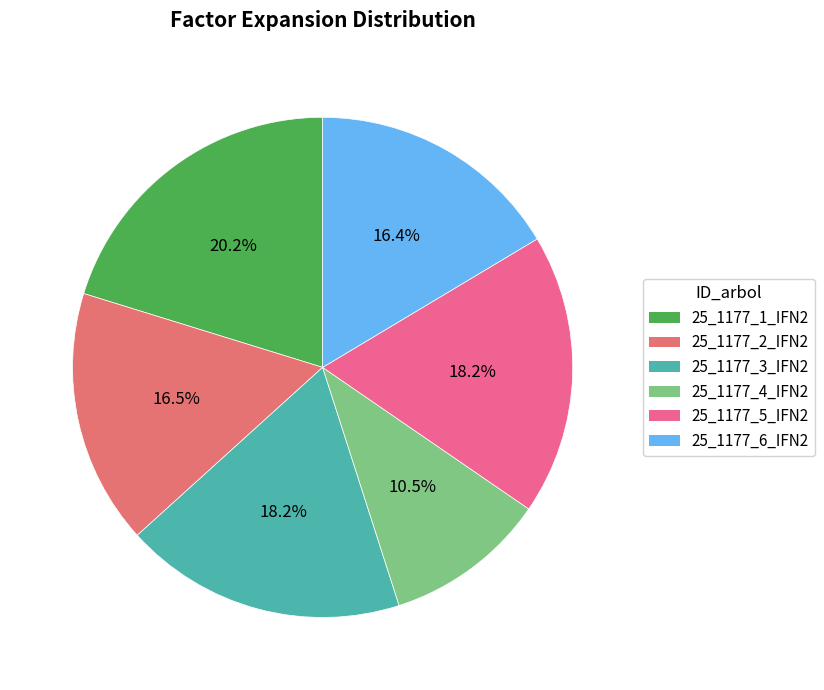

True or false: 25_1177_5_IFN2 accounts for 11% of the total.

False